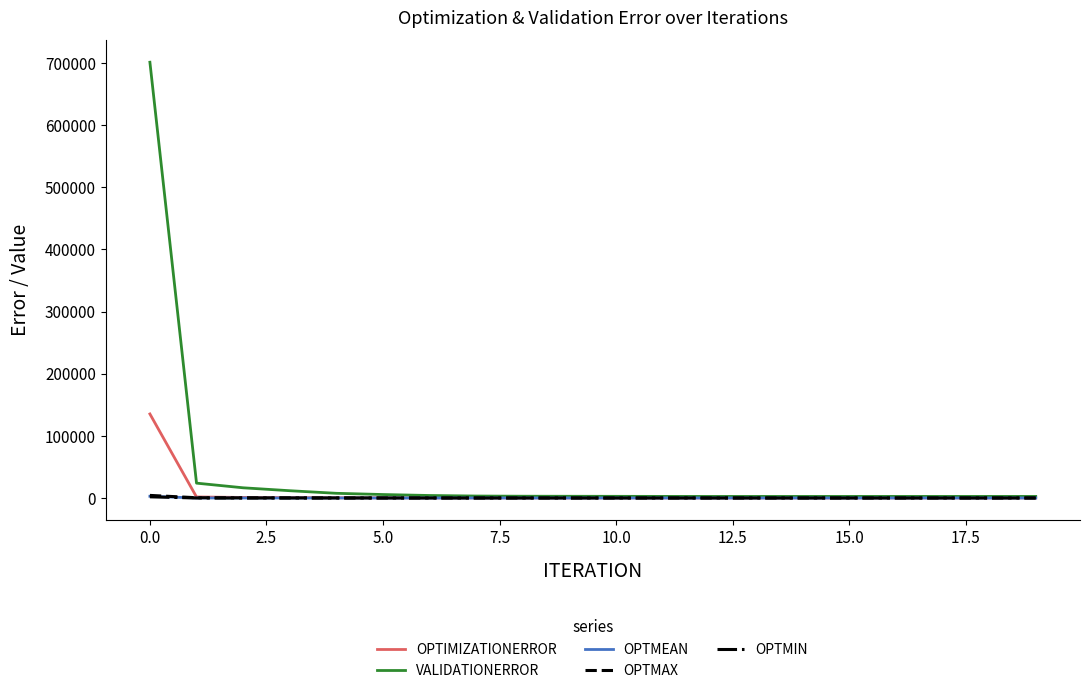

Which series has the largest range (max minus min)?

VALIDATIONERROR